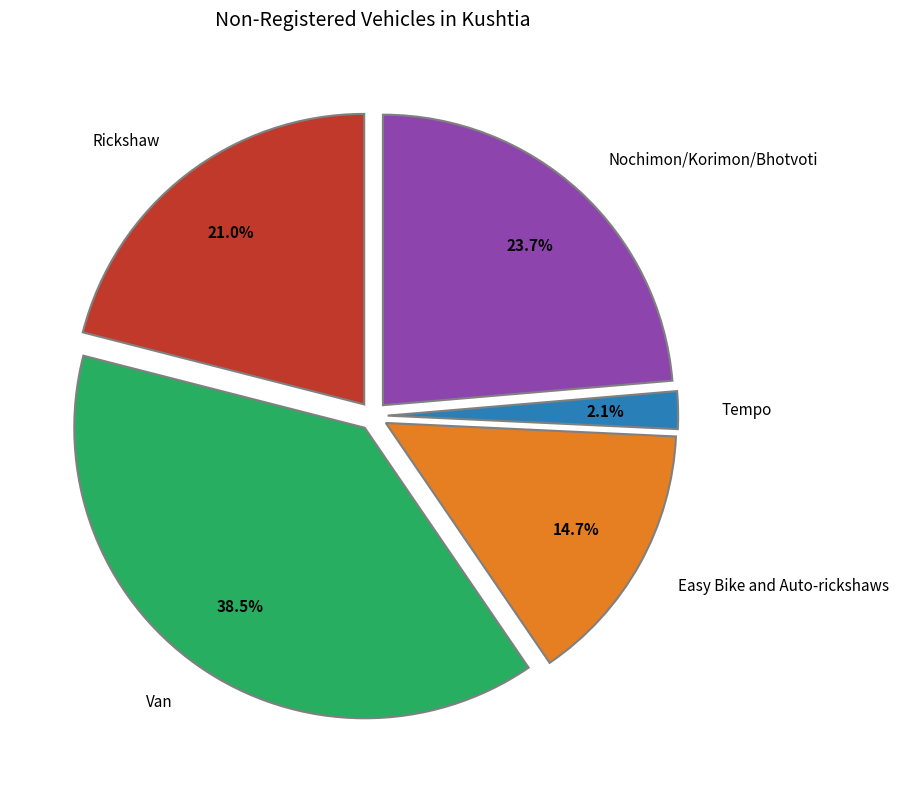

Which category has the smallest portion of the pie?

Tempo